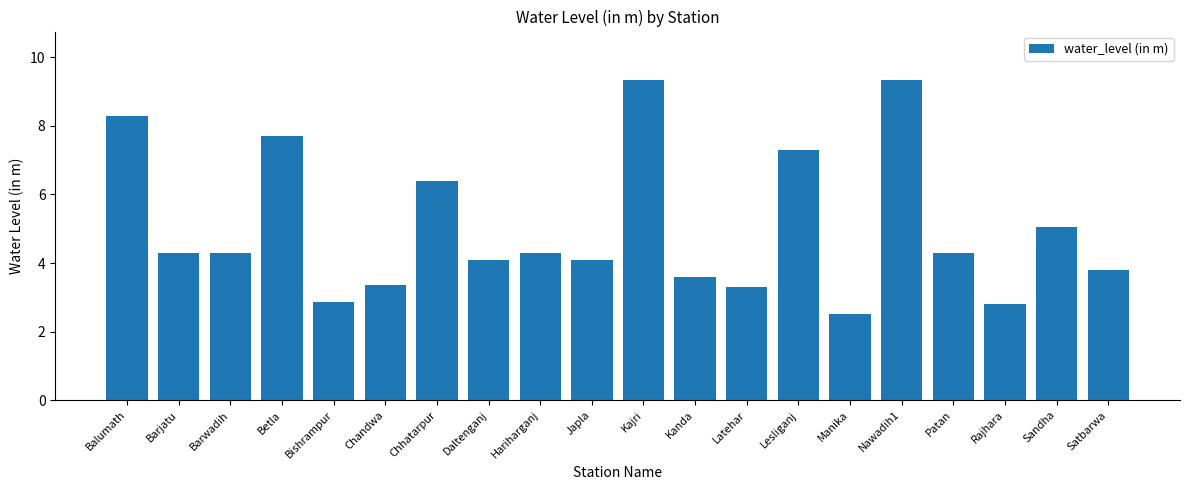

What is the value of the 9th bar from the left?

4.3